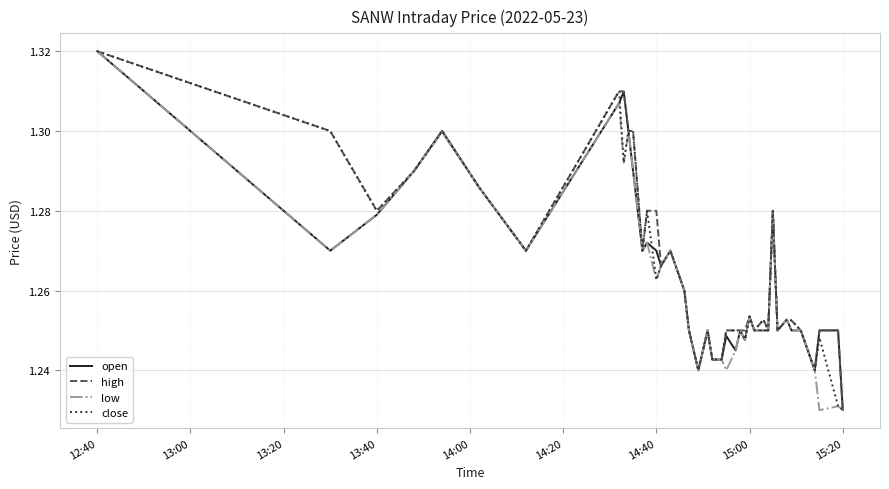

What are all the series names shown in the legend?

open, high, low, close